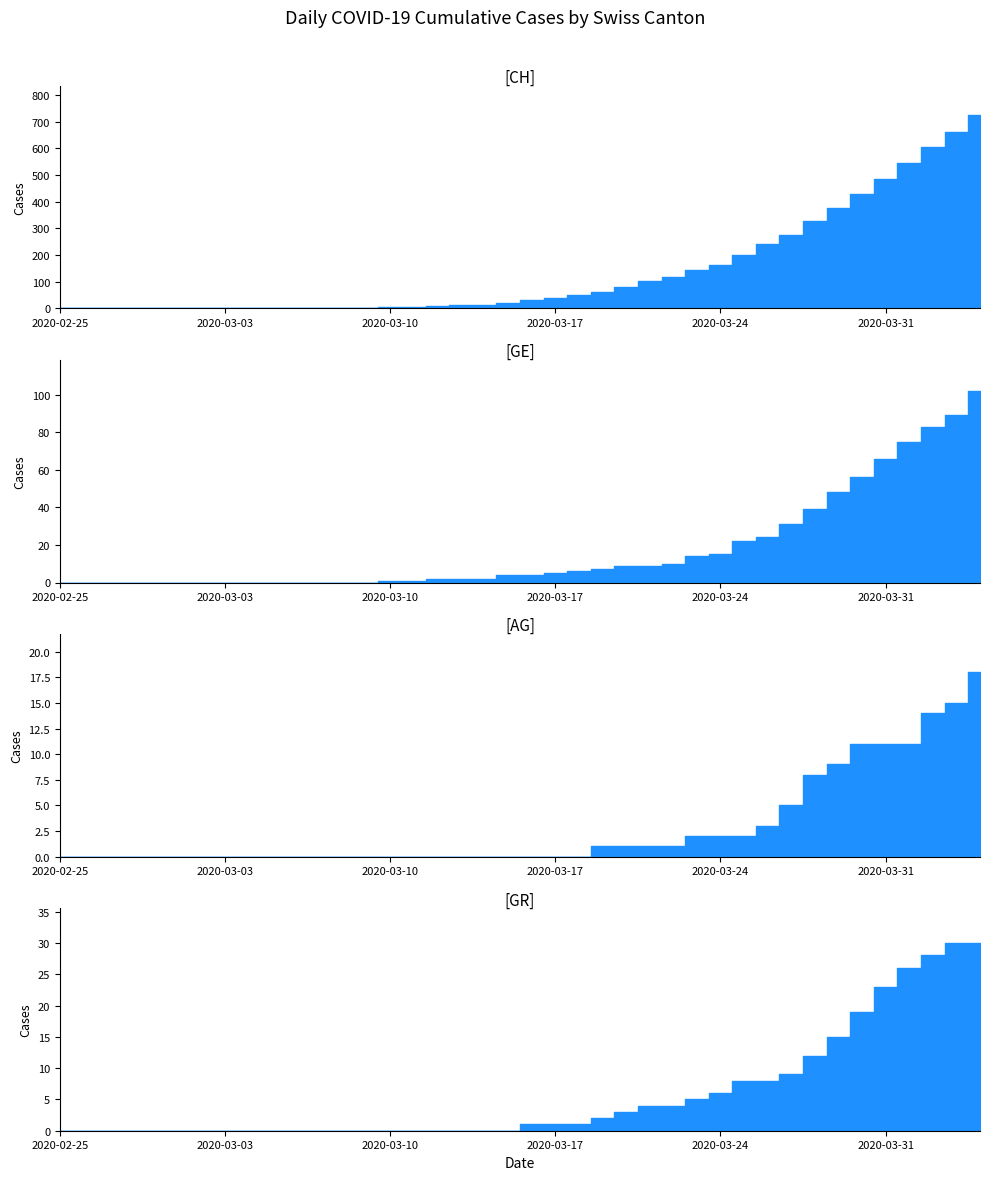

What is the sum of the CH values at 19 and 23?

82